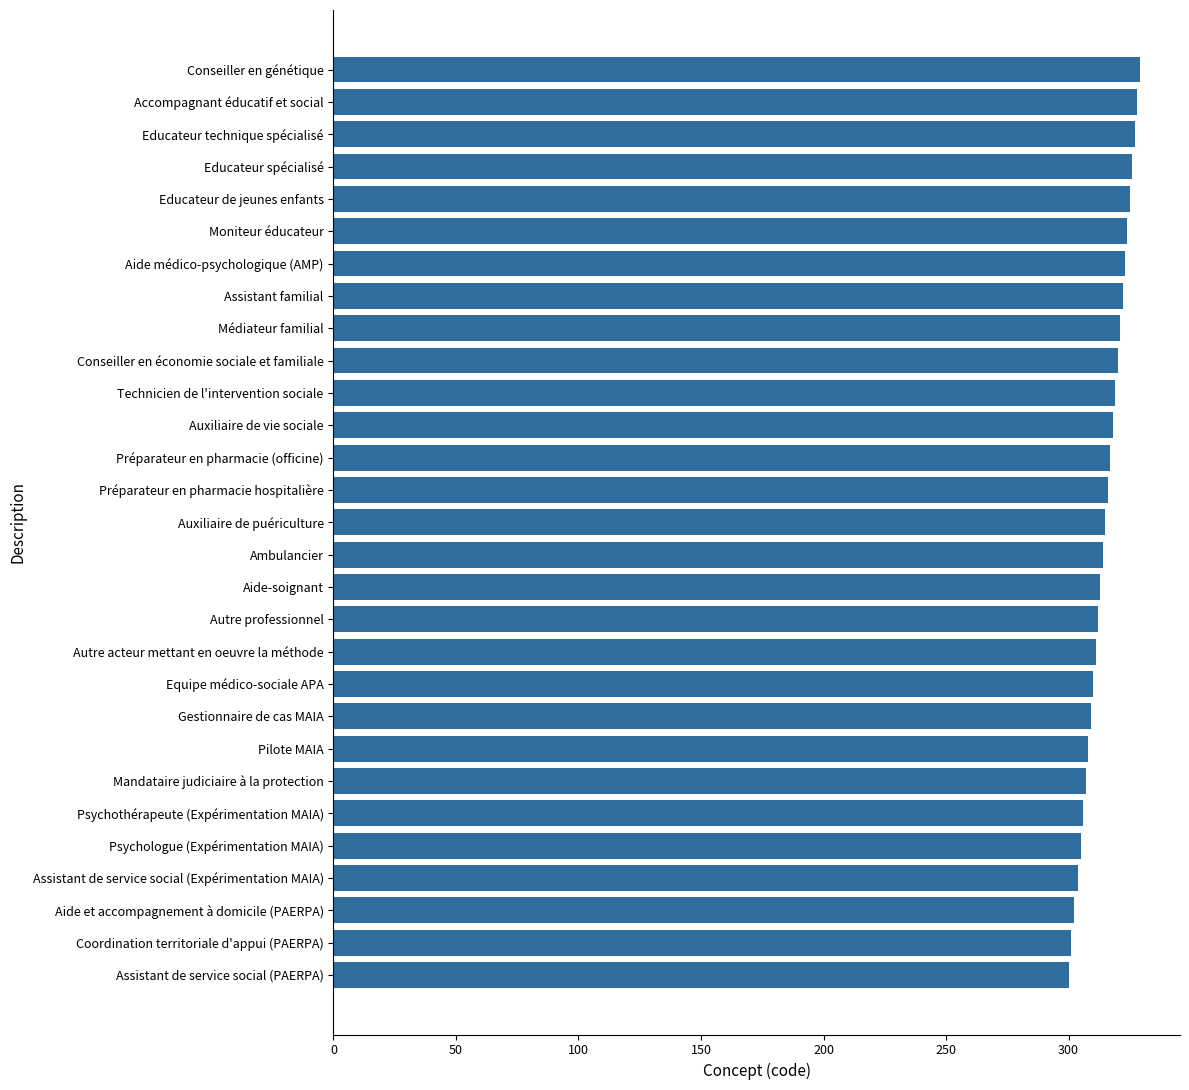

Between Préparateur en pharmacie (officine) and Educateur technique spécialisé, which is larger?

Educateur technique spécialisé